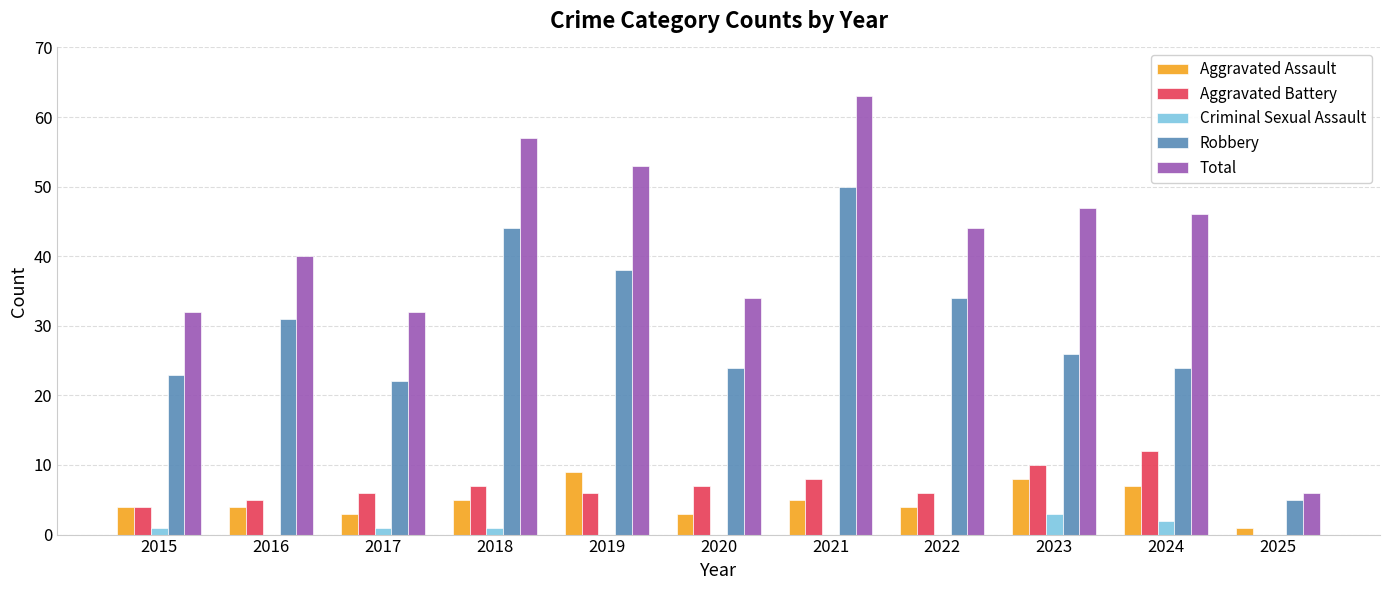

What is the maximum value for Robbery?

50